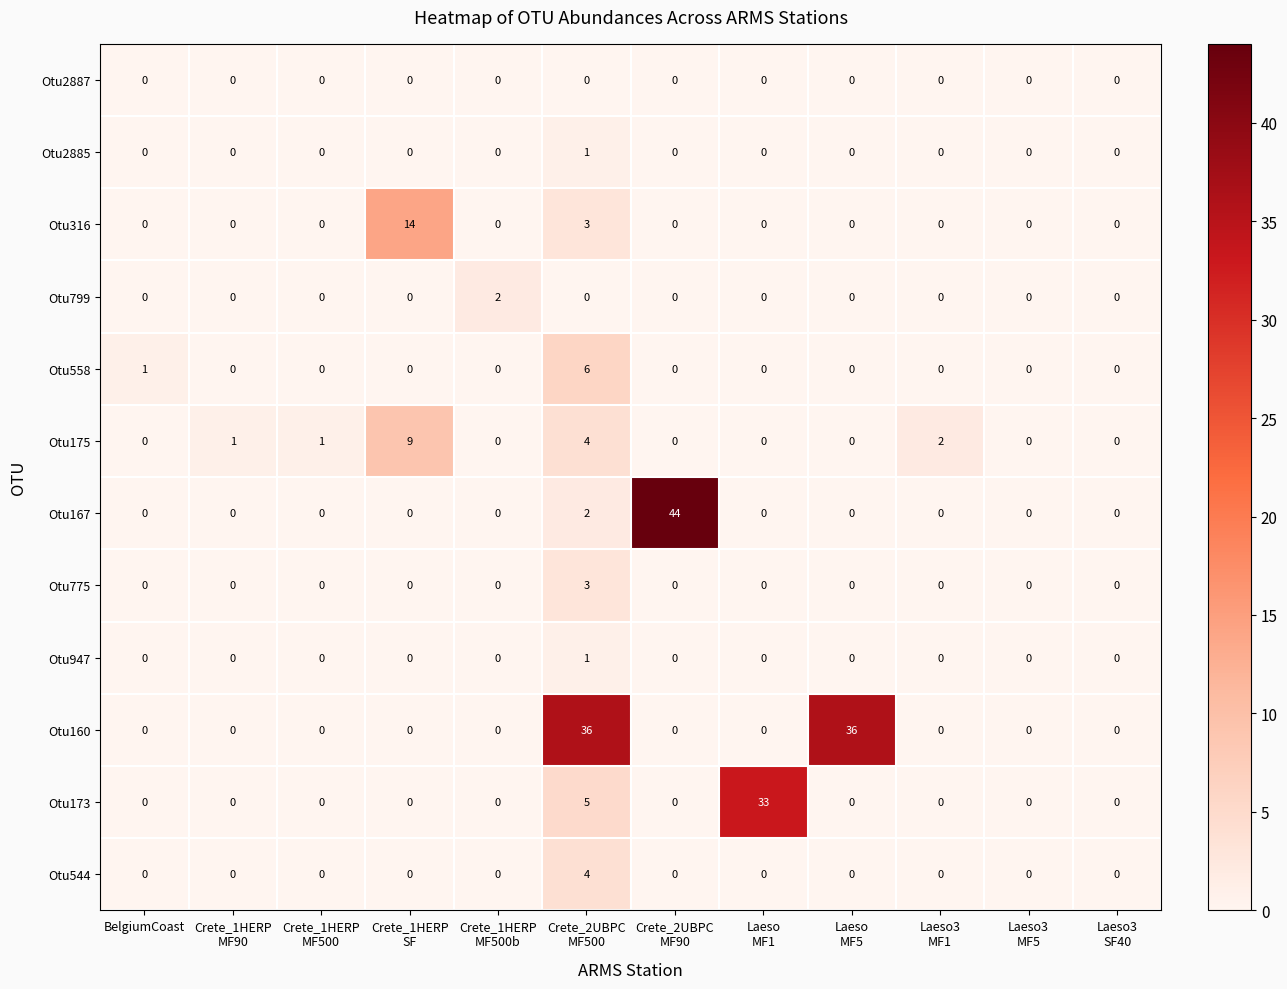

What is the difference between the maximum and minimum values in the Otu558 series?

6